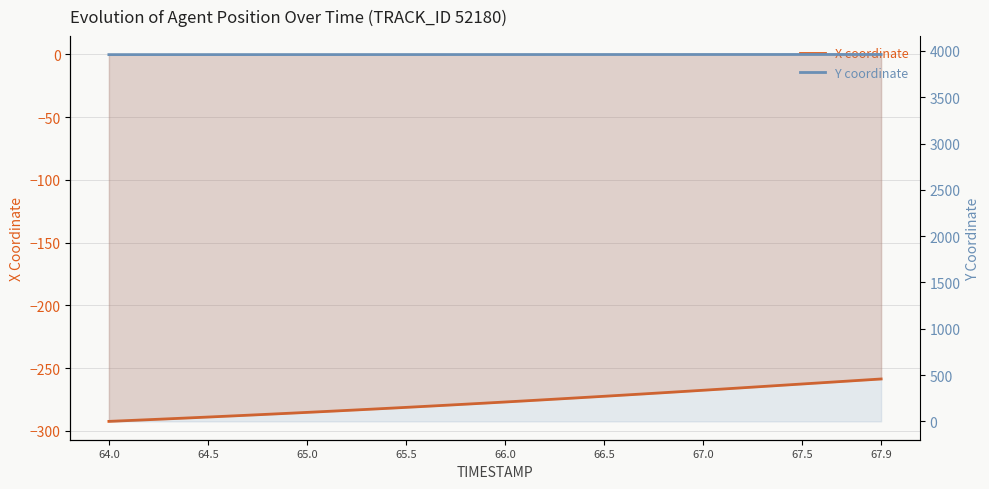

Which label corresponds to the smallest value in the chart?

64.0